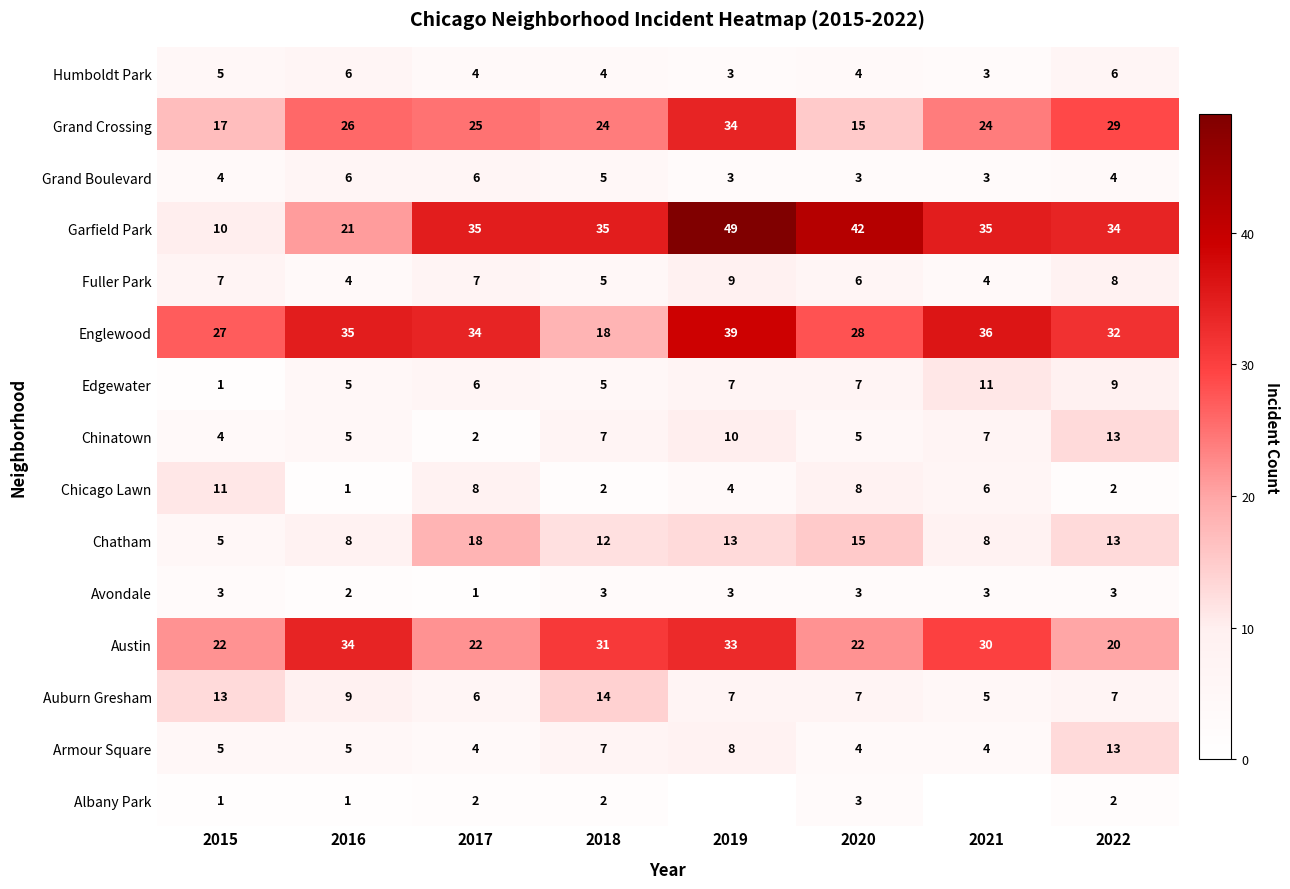

What is the maximum value for Avondale?

3